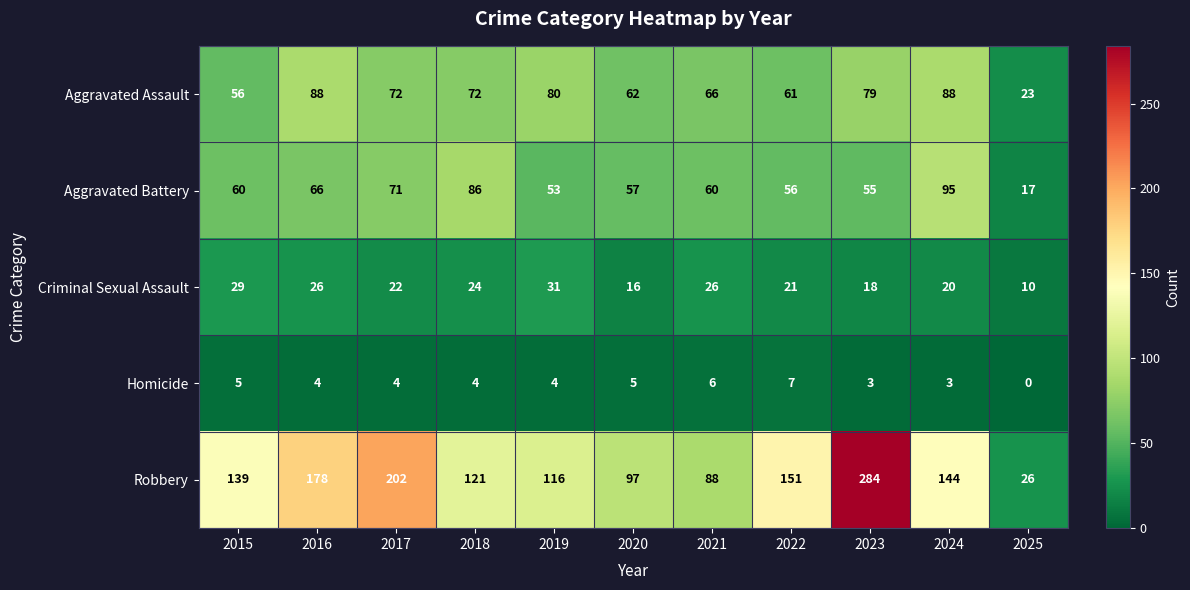

What is the difference between the highest and lowest values at 2022?

144